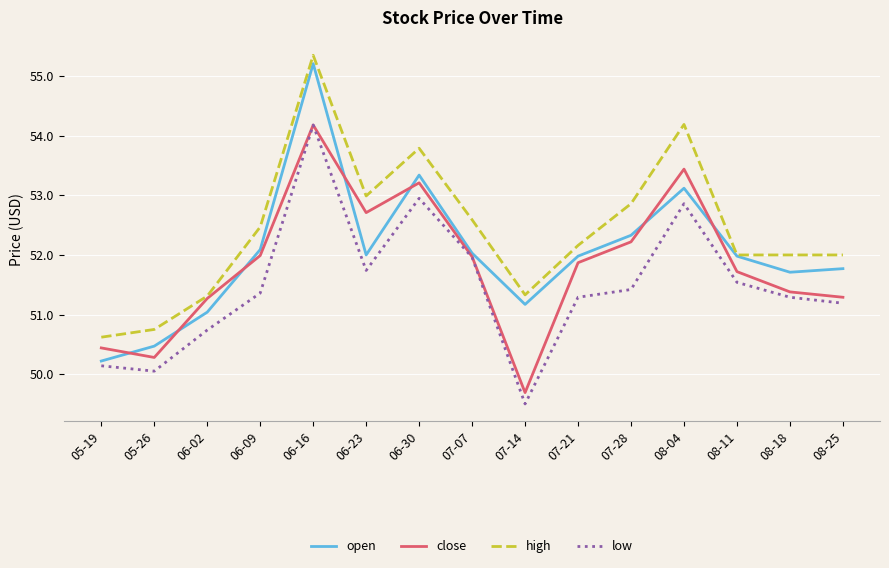

How many lines are shown in the chart?

4